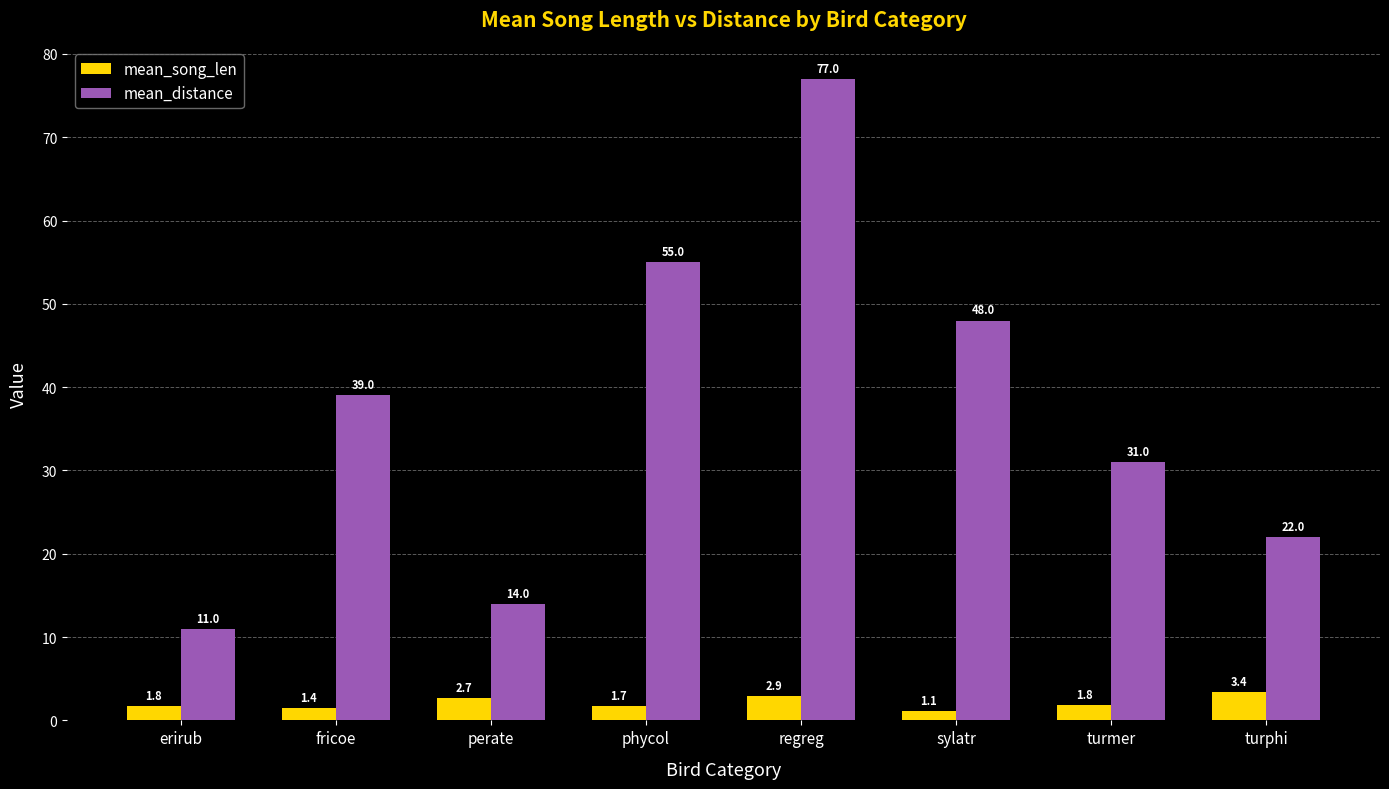

What is the average value of the mean_distance series?

37.1